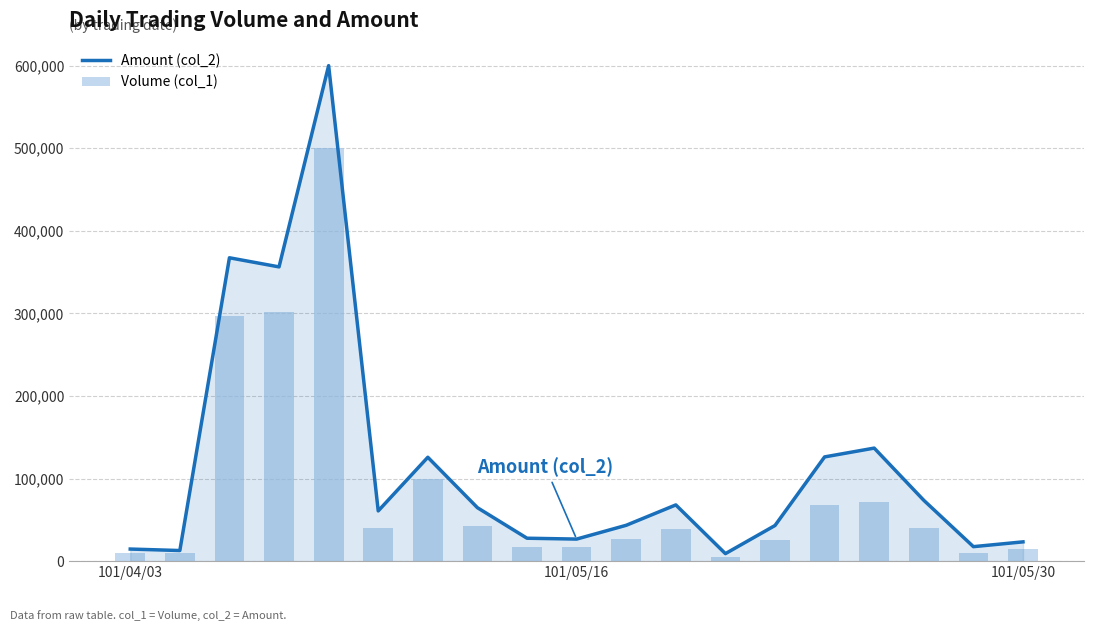

What is the difference between the second highest and minimum values in the Volume (col_1) series?

297000